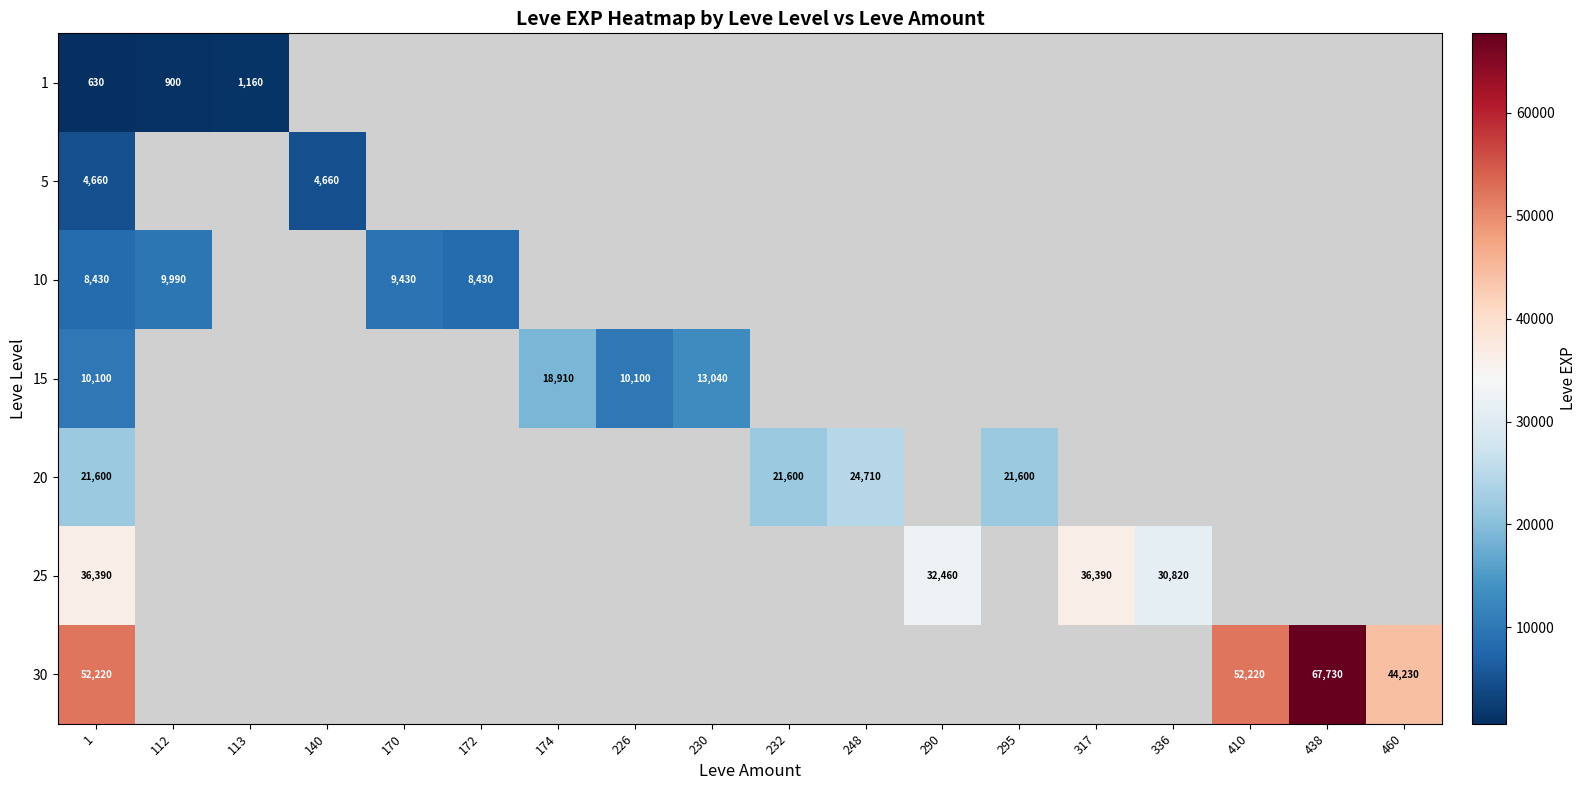

The 30 series shows 67730 at 438. True or false?

True